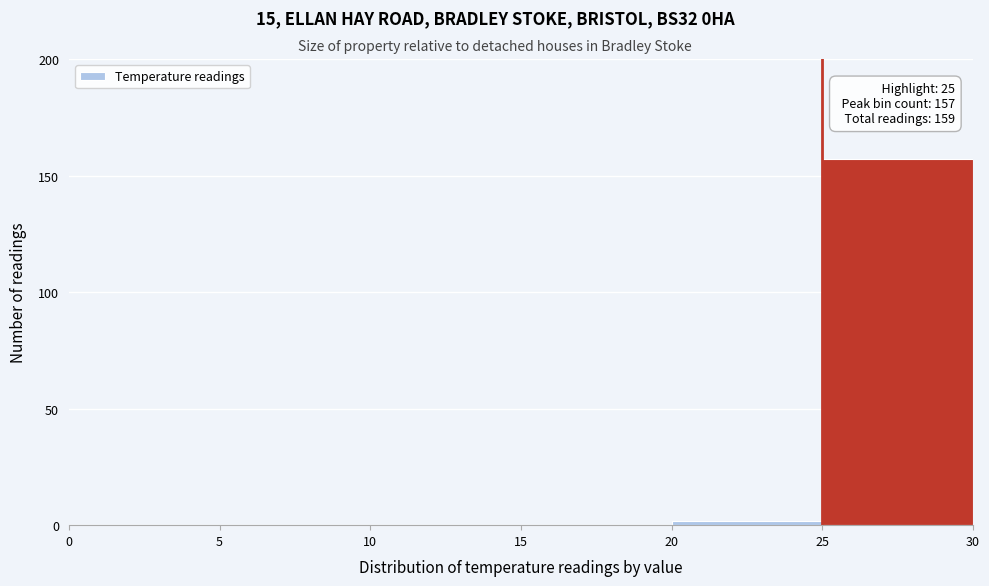

Over which range of the x-axis is the bar tallest?

25 to 30